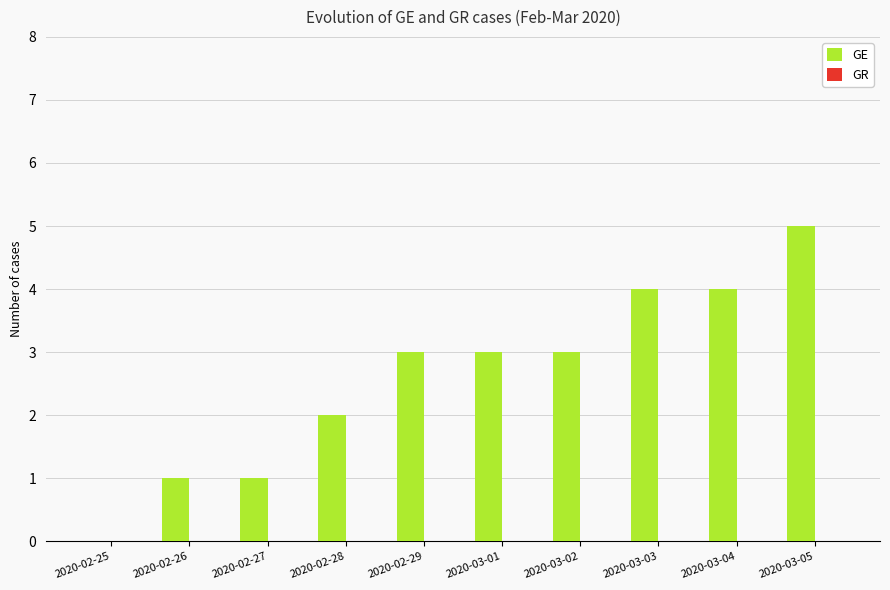

What is the sum of the values at 2020-02-25 and 2020-03-03?

4